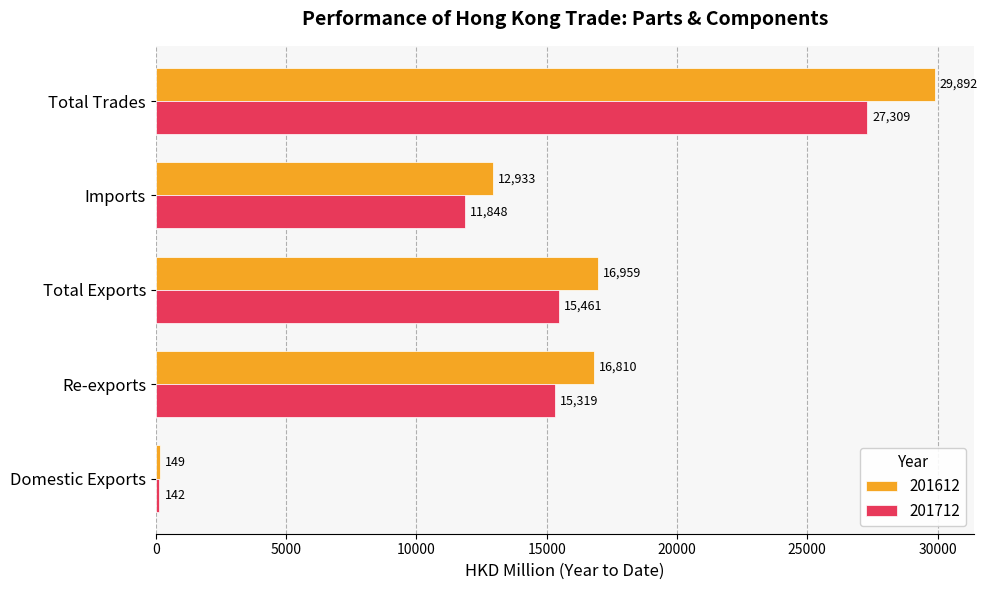

What is the approximate value of 201612 at Domestic Exports?

149.4